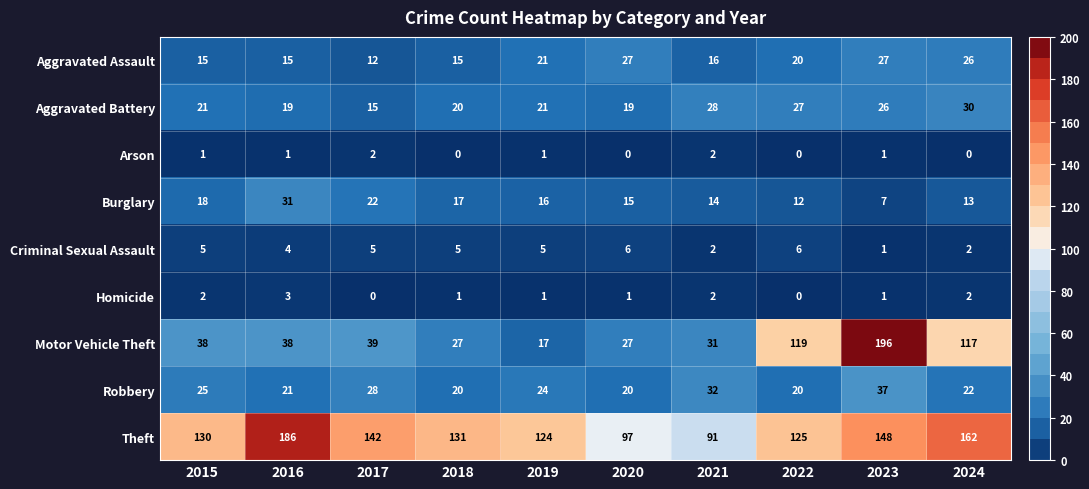

Which series has the largest range (max minus min)?

Motor Vehicle Theft